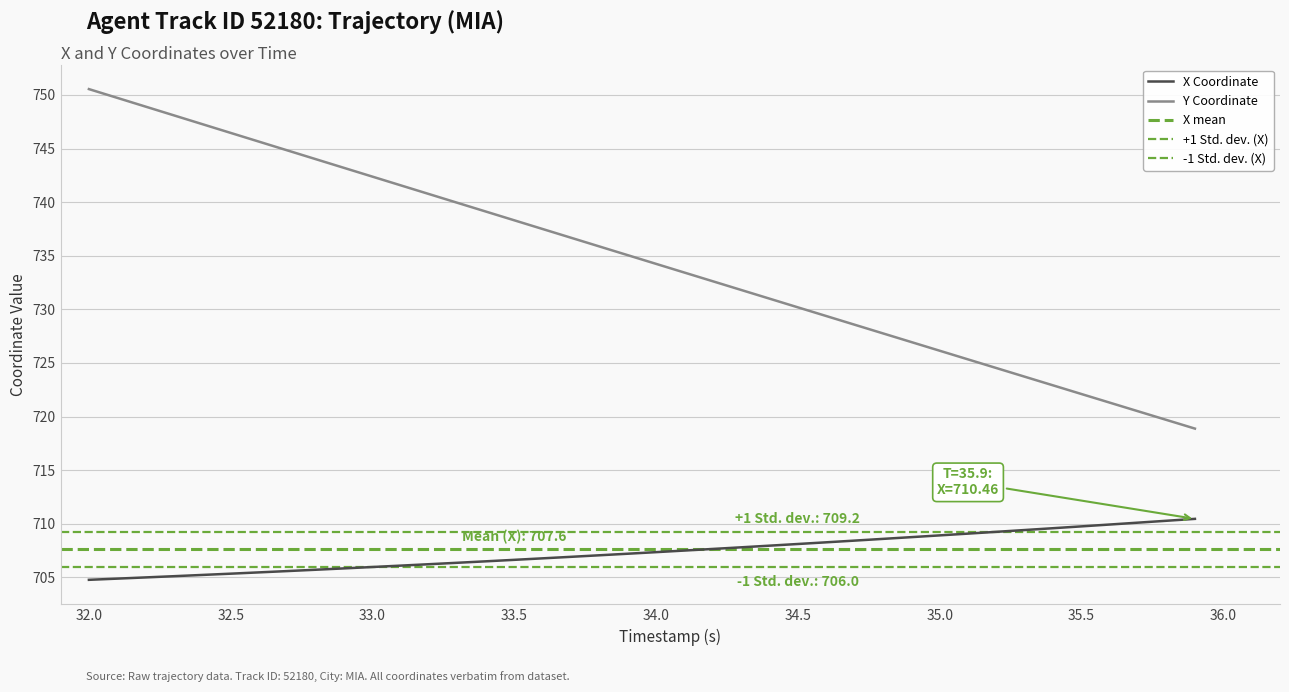

How many data points in X are above 707?

22